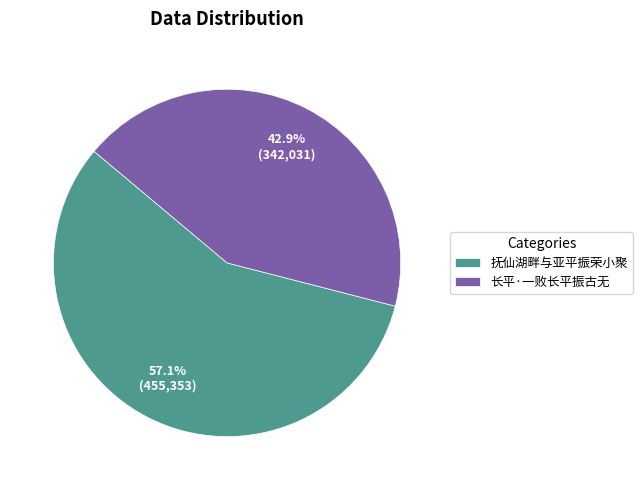

To the nearest percent, what is the difference between the 长平·一败长平振古无 and 抚仙湖畔与亚平振荣小聚 slice percentages?

14%